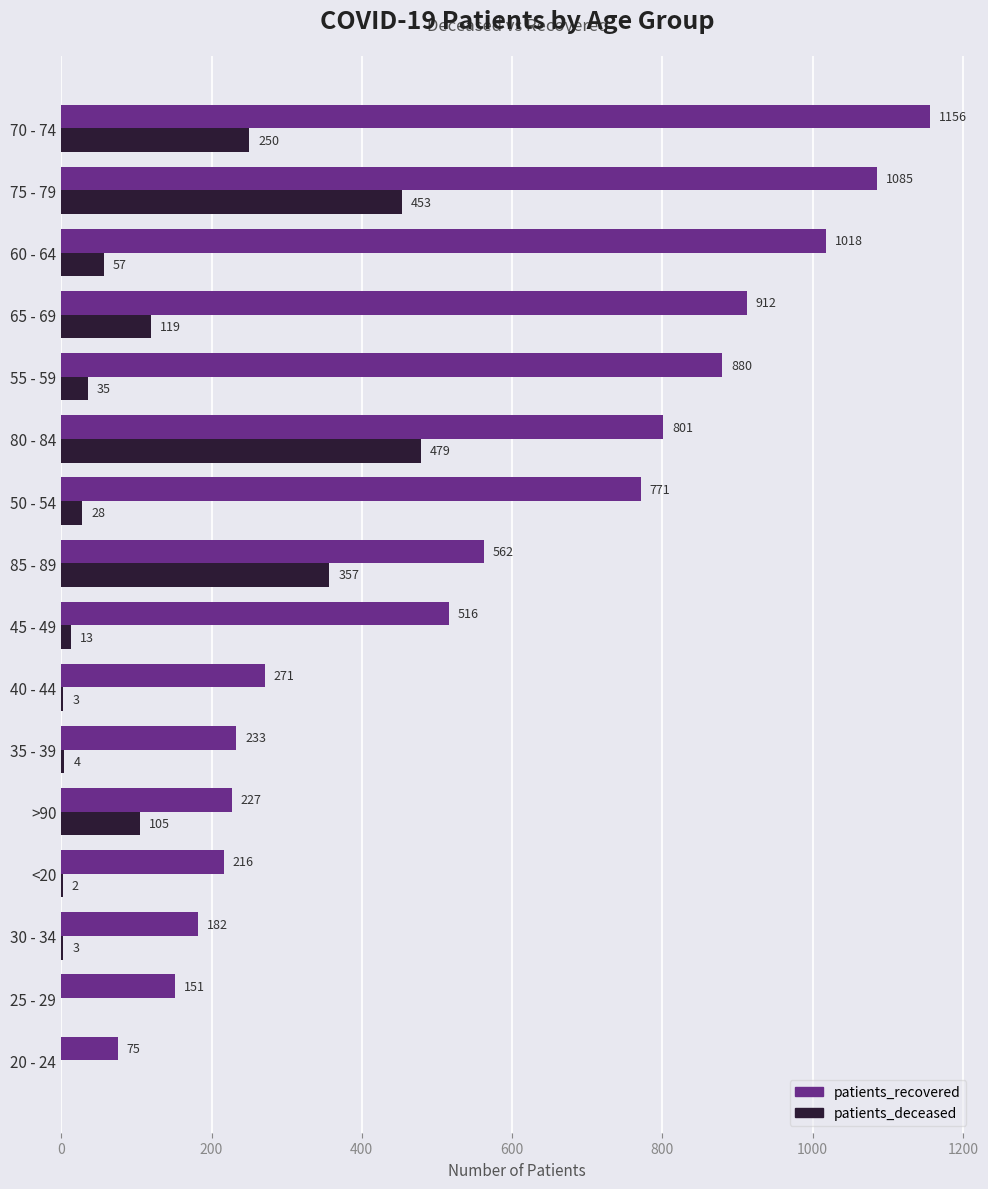

What is the total value across all series at 45 - 49?

529